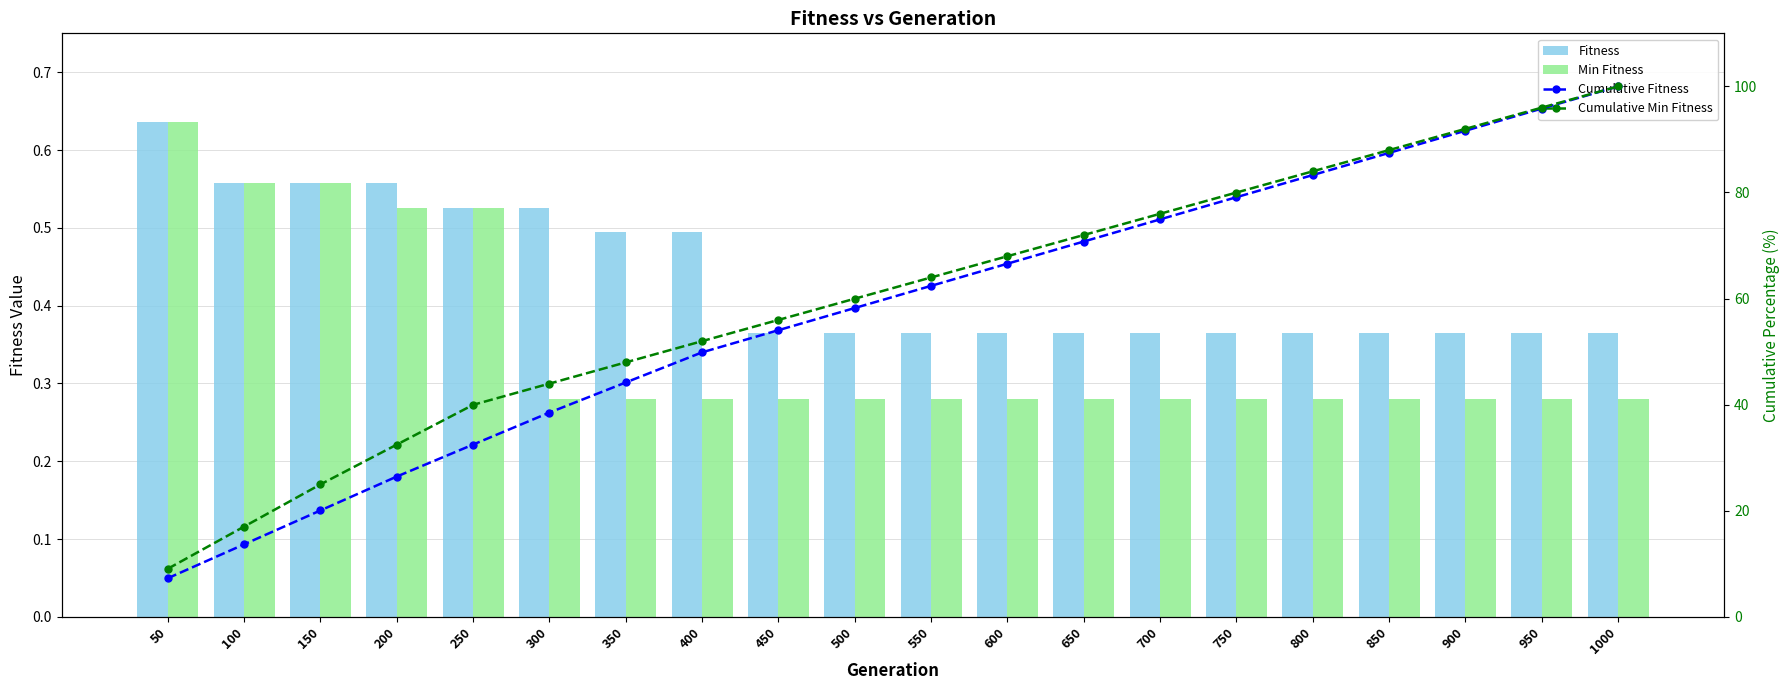

The Cumulative Min Fitness series shows 111.8 at 650. True or false?

False